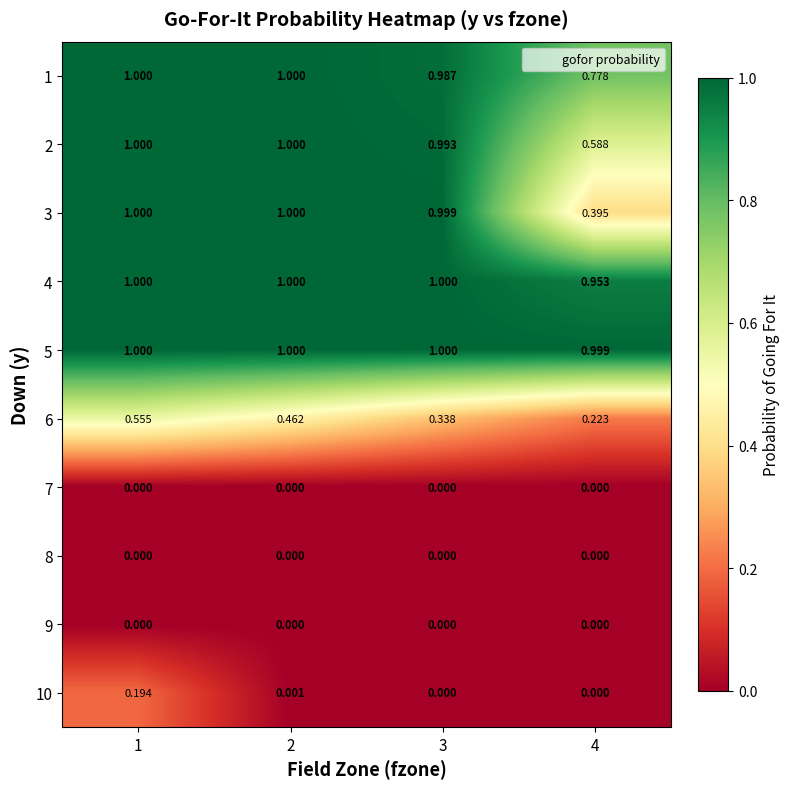

Is the value of 1 at 4 greater than the value of 6 at 3?

Yes